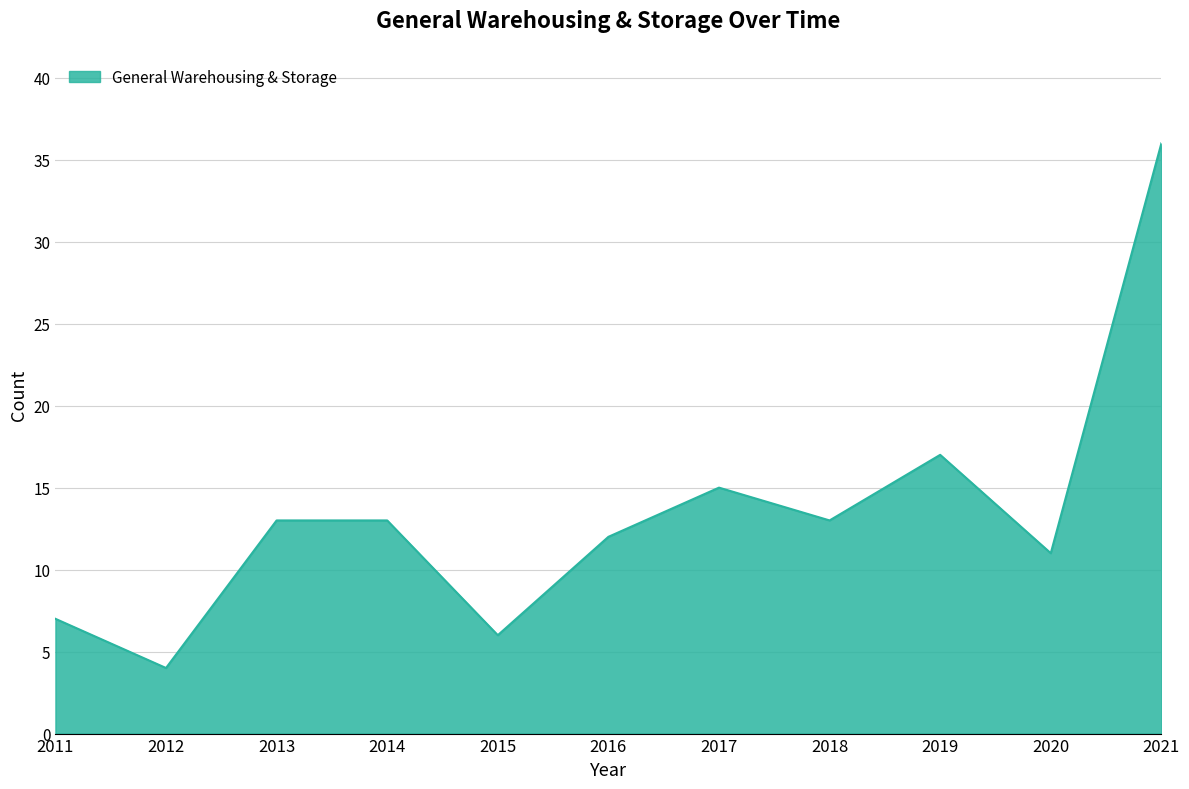

How many categories are shown in the chart?

11